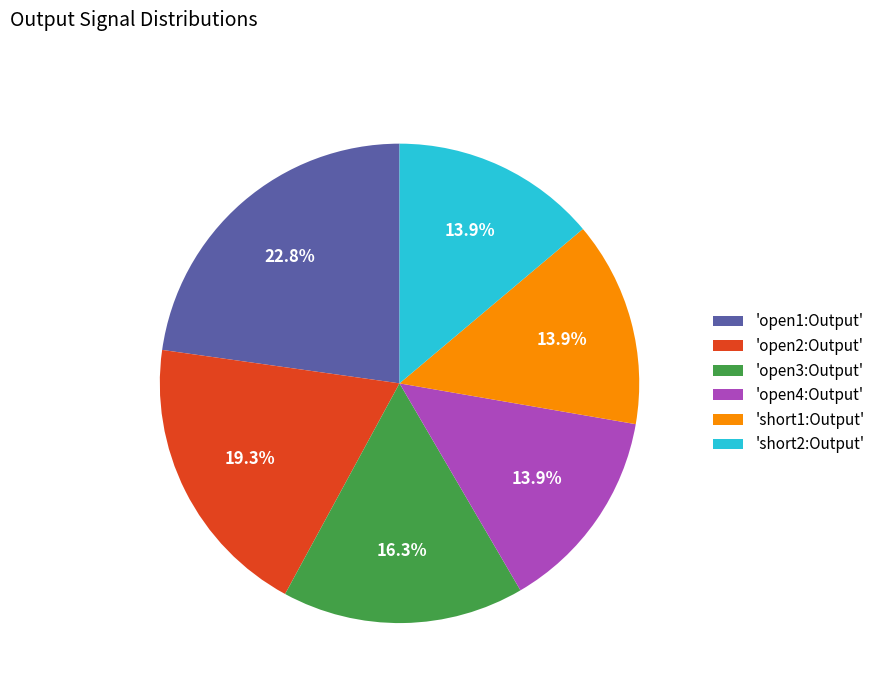

Does 'open2:Output' account for over 50% of the chart?

No